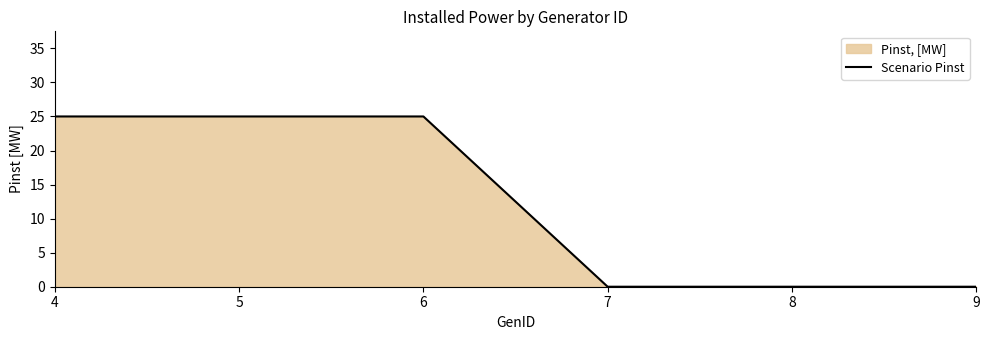

How many values are above zero?

3